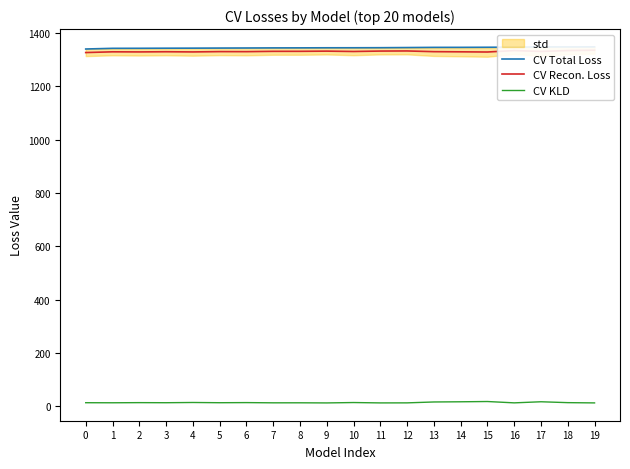

Between 6 and 0, which is larger?

6